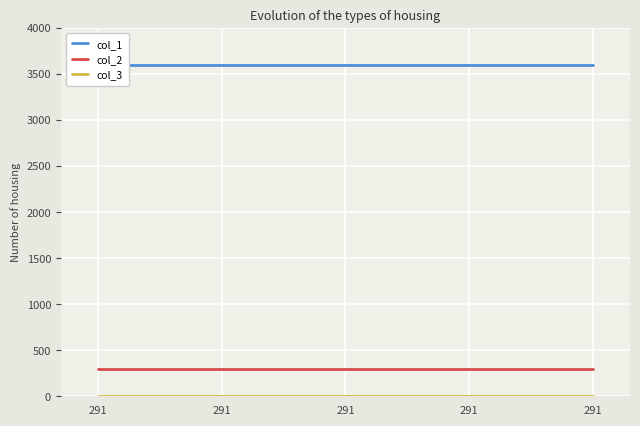

The value of col_2 at 291 is 102. True or false?

False